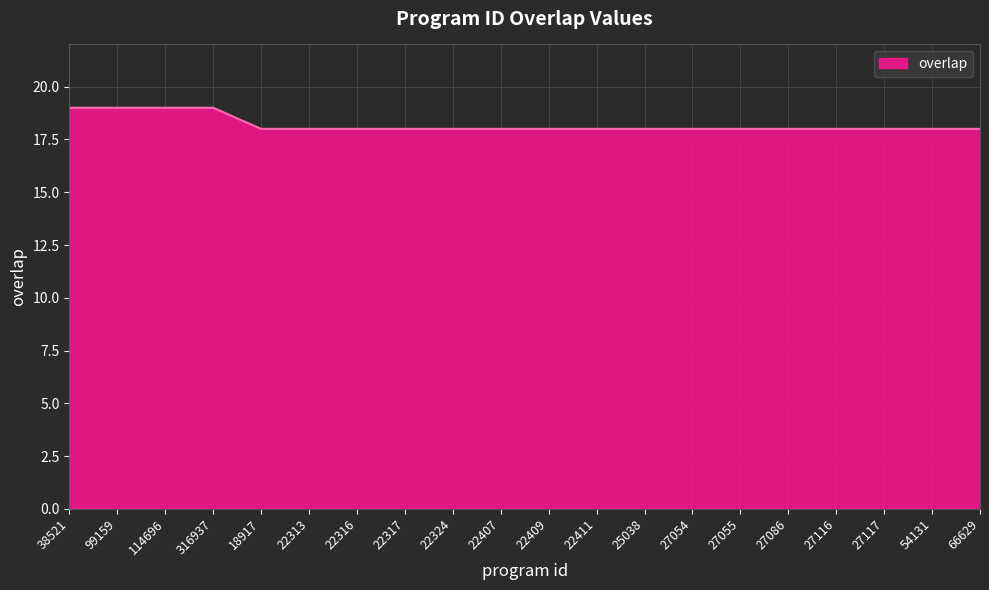

What is the ratio of the value at 316937 to the value at 22411?

1.1